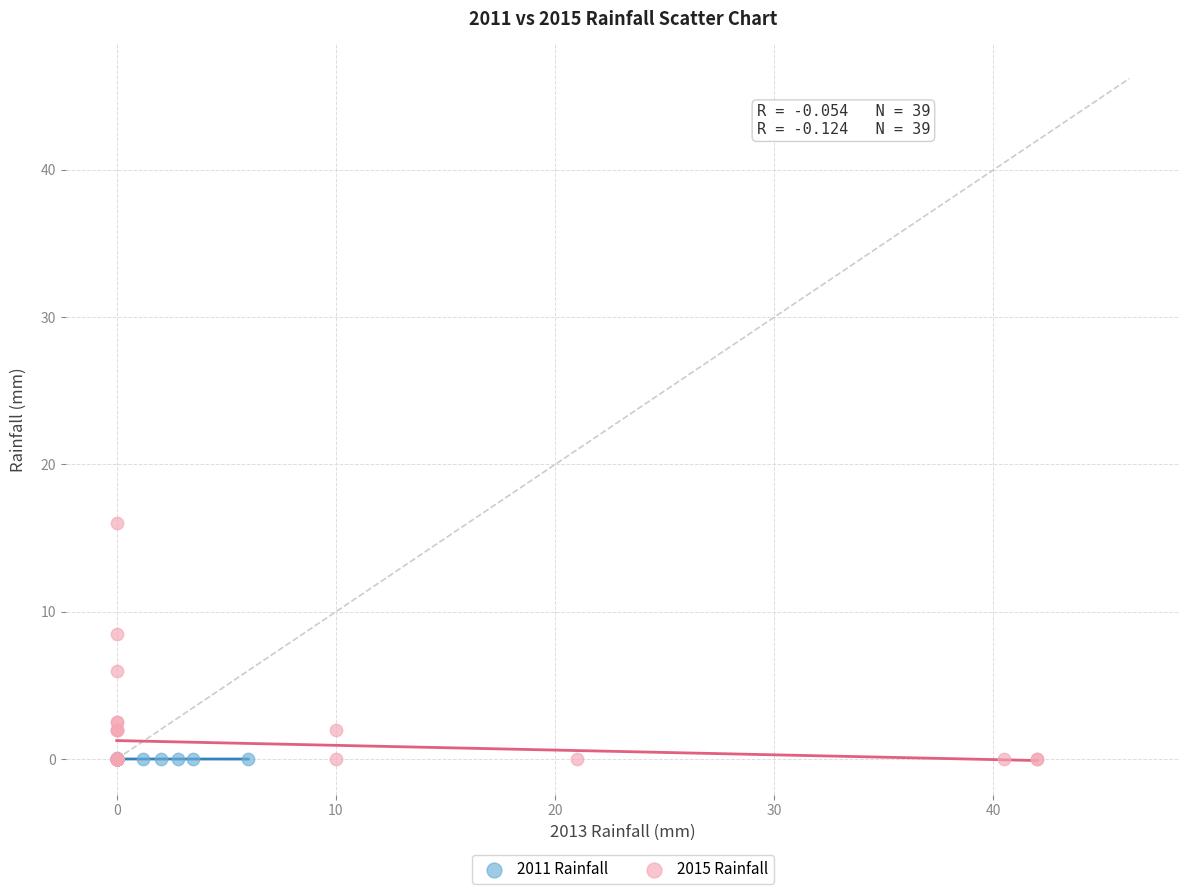

What are all the series names shown in the legend?

2011 Rainfall, 2015 Rainfall